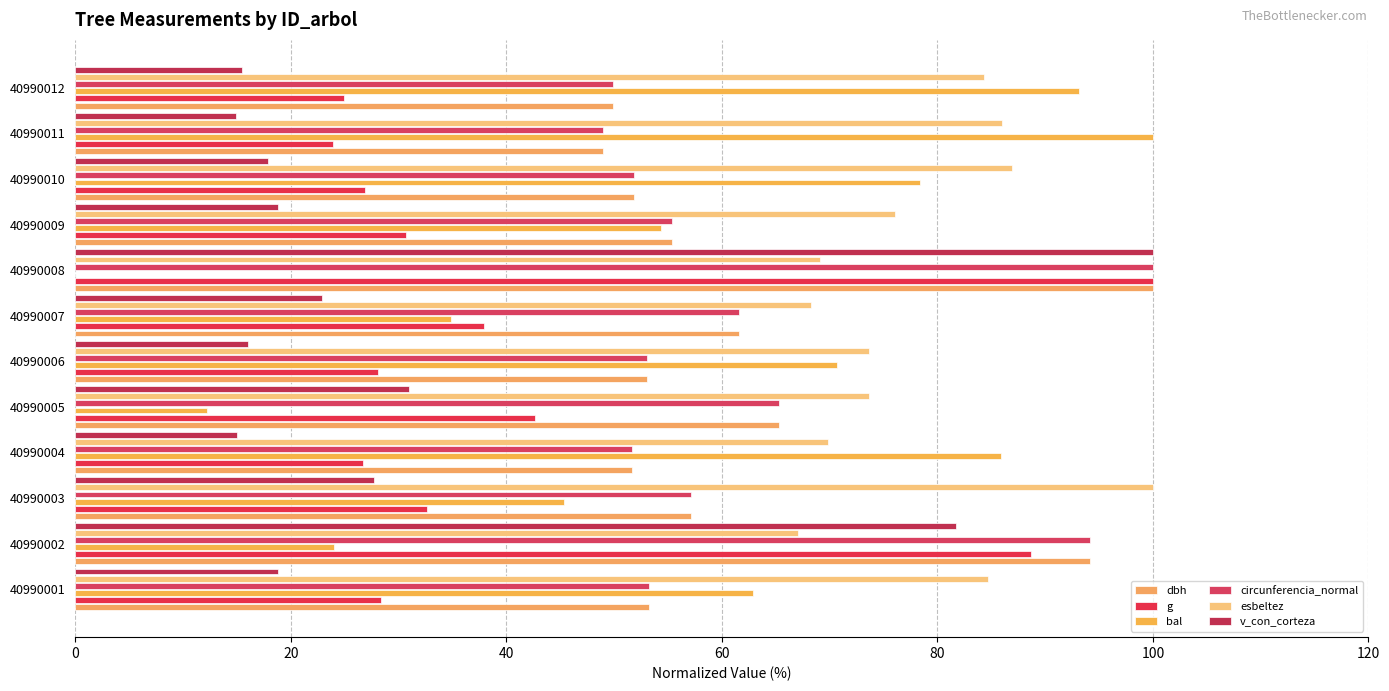

Reading left to right, what are all the values shown in this chart?

dbh: 53.2	94.2	57.1	51.7	65.3	53.0	61.6	100.0	55.4	51.9	48.9	49.9
g: 28.3	88.6	32.6	26.7	42.6	28.1	37.9	100.0	30.6	26.9	23.9	24.9
bal: 62.9	24.0	45.3	85.9	12.2	70.6	34.9	0.0	54.4	78.4	100.0	93.1
circunferencia_normal: 53.2	94.2	57.1	51.7	65.3	53.0	61.6	100.0	55.4	51.8	48.9	49.9
esbeltez: 84.7	67.0	100.0	69.8	73.6	73.7	68.3	69.1	76.0	87.0	86.0	84.3
v_con_corteza: 18.8	81.7	27.7	15.0	30.9	16.0	22.9	100.0	18.8	17.9	14.9	15.5